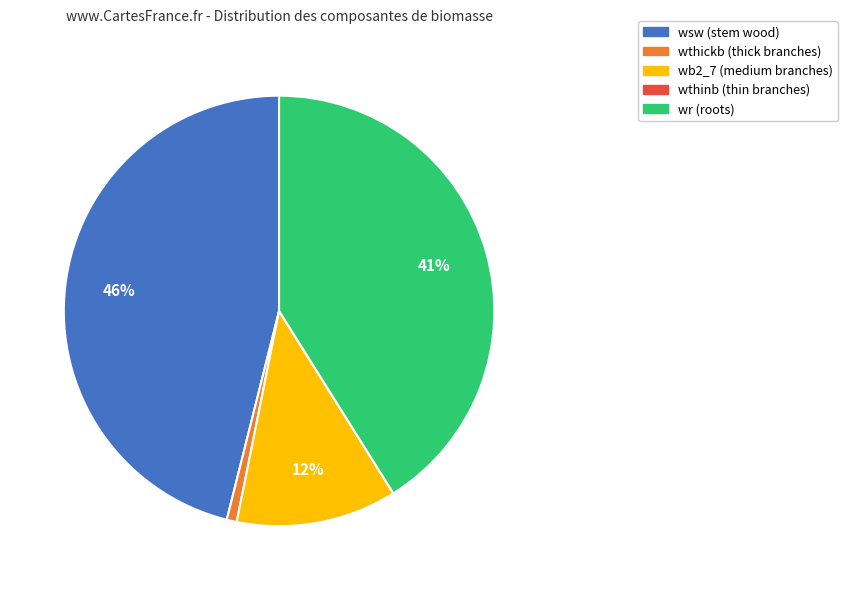

True or false: wb2_7 (medium branches) accounts for 20% of the total.

False